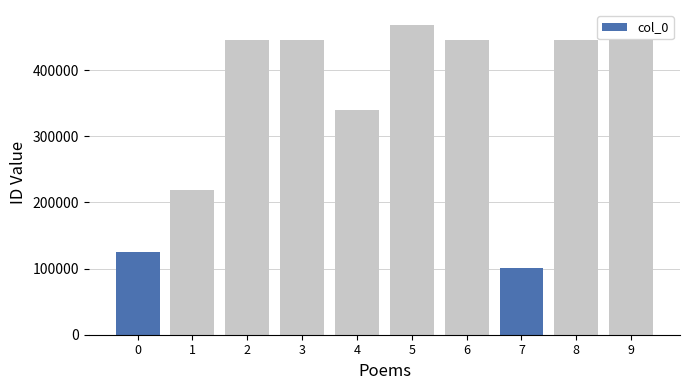

Is it true that the value at 梅花十绝·洗尽铅华见雪肌 is 148727?

False